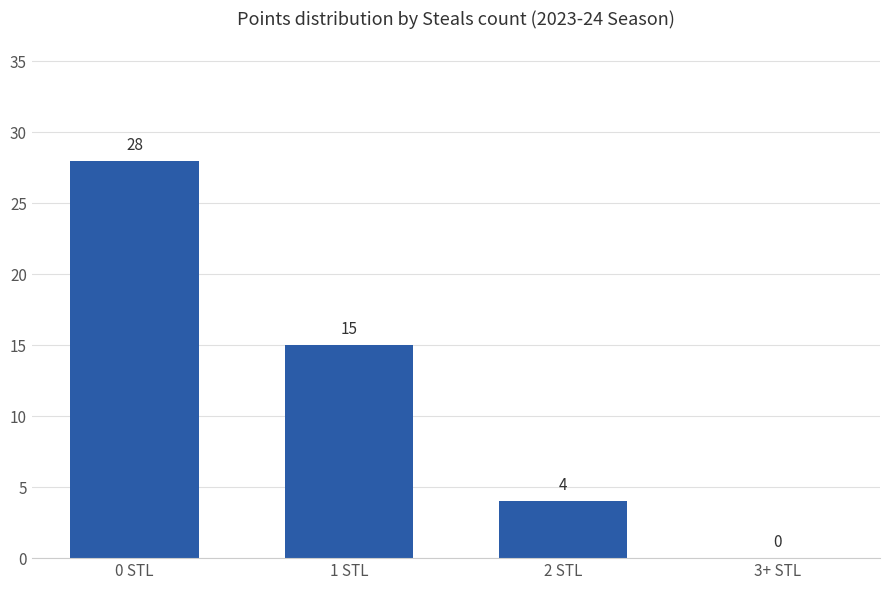

At which label does the data first exceed 15?

0 STL